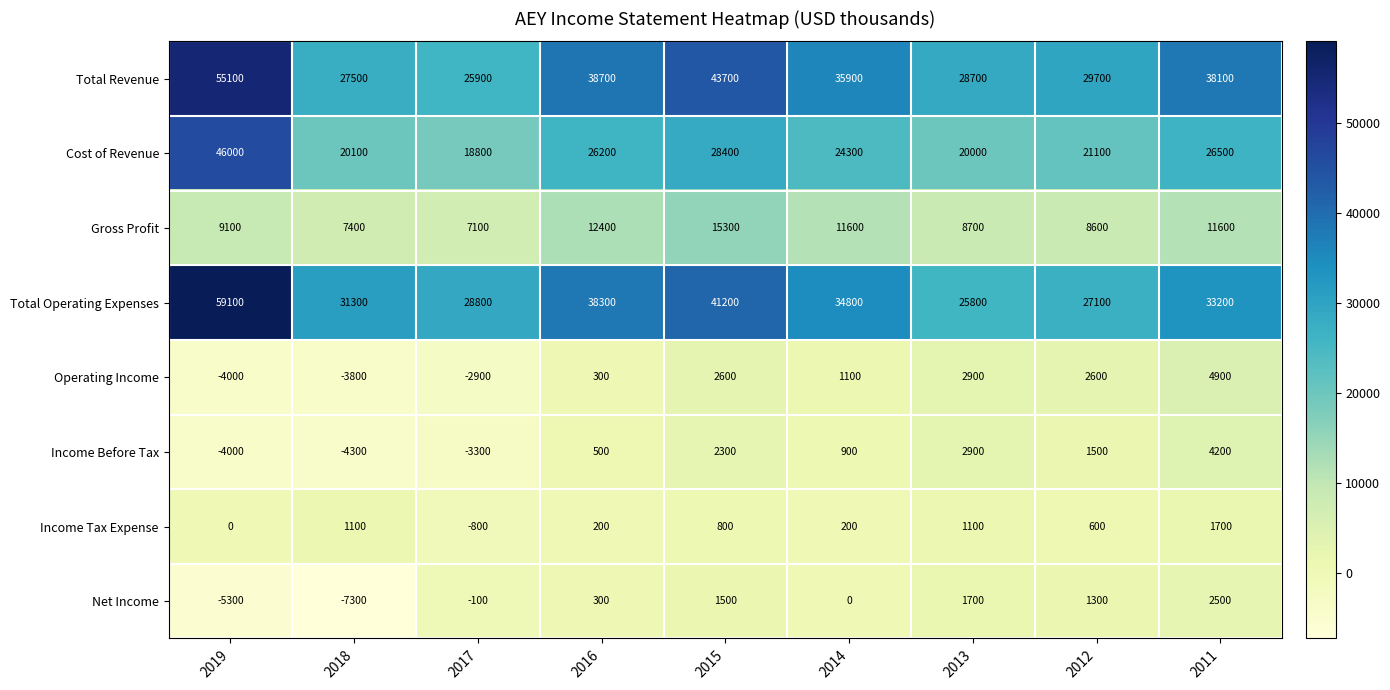

Which series has the largest total across all categories?

Total Revenue